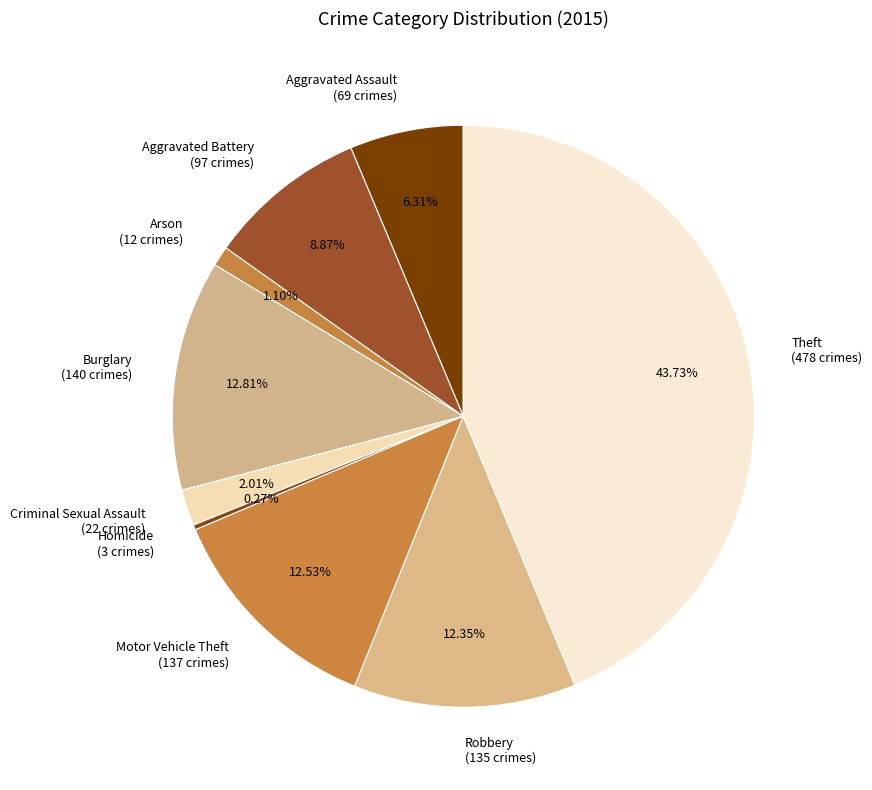

Does any single category account for the majority?

No